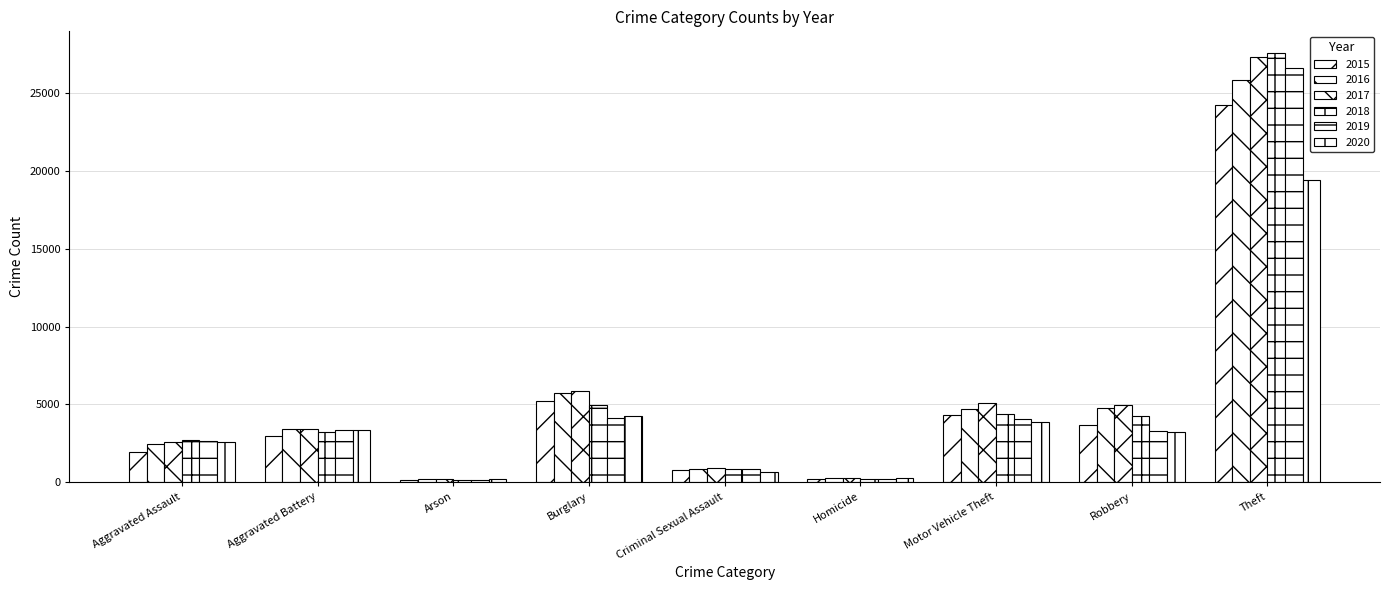

Which series changed the most between Aggravated Assault and Motor Vehicle Theft?

2017